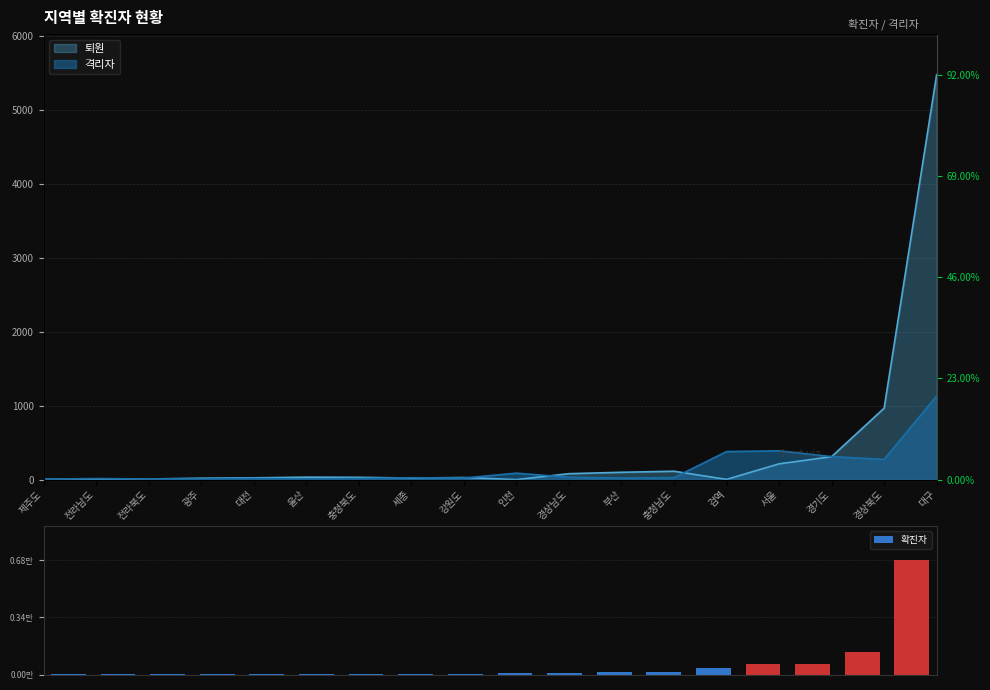

What is the ratio of the value at 서울 to the value at 부산?

4.9